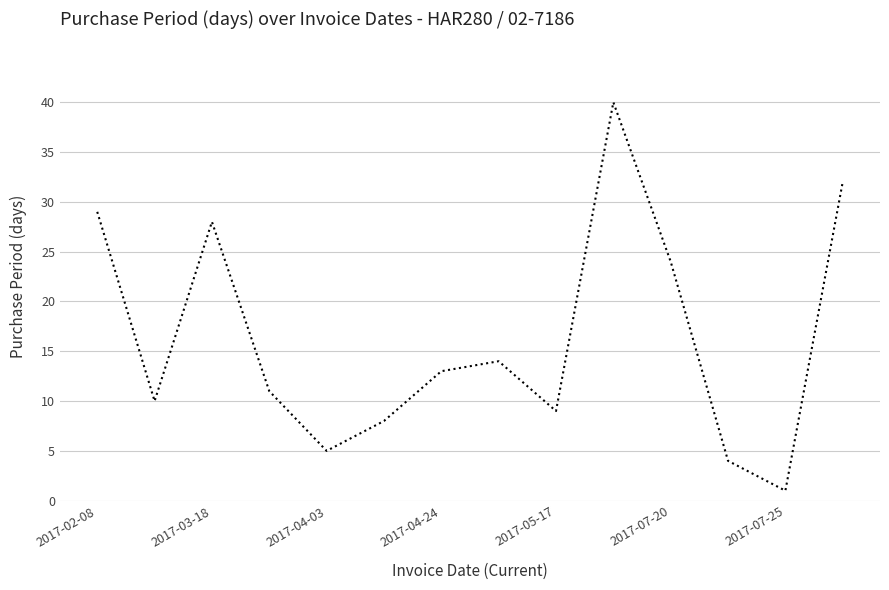

What is the greatest value displayed?

40